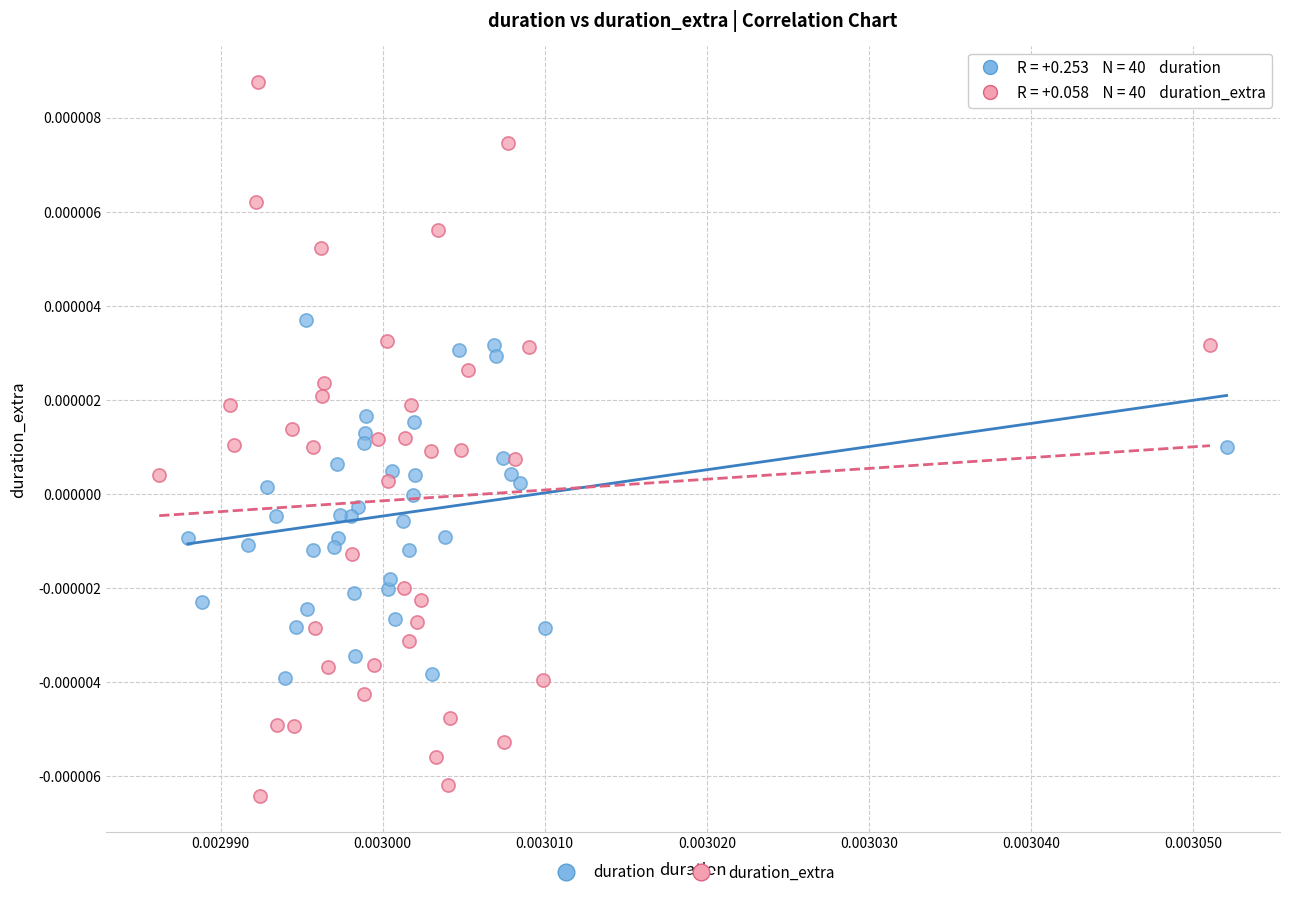

What are all the series names shown in the legend?

duration, duration_extra